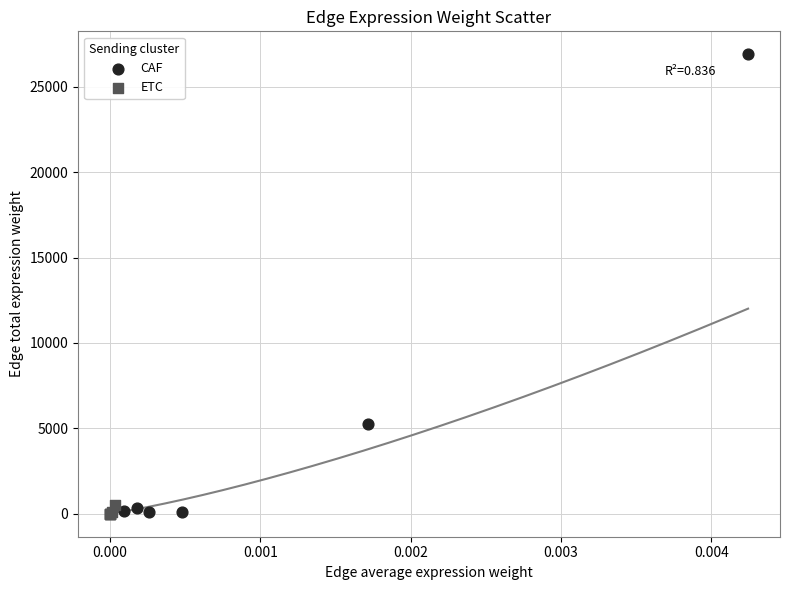

Which series reaches the maximum Y coordinate?

CAF